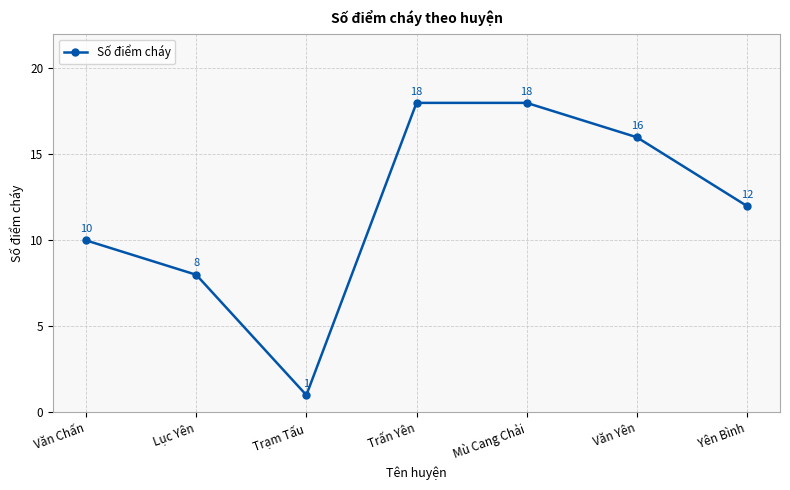

Is it true that the value at Văn Chấn is 10?

True